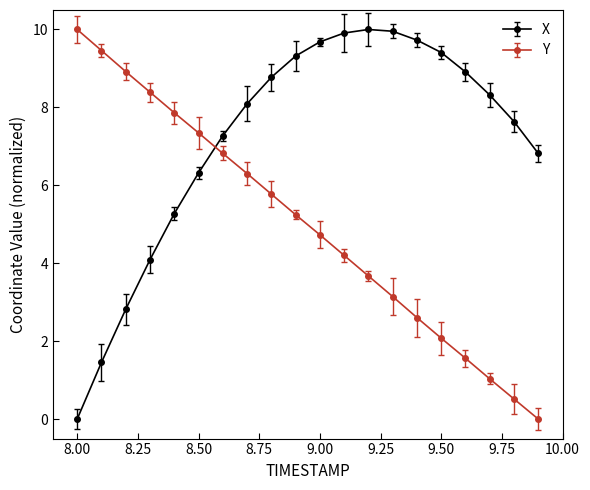

Reading left to right, extract all data points from this chart.

X: 0.0	1.5	2.8	4.1	5.3	6.3	7.3	8.1	8.8	9.3	9.7	9.9	10.0	10.0	9.7	9.4	8.9	8.3	7.6	6.8
Y: 10.0	9.5	8.9	8.4	7.9	7.3	6.8	6.3	5.8	5.2	4.7	4.2	3.7	3.1	2.6	2.1	1.6	1.0	0.5	0.0